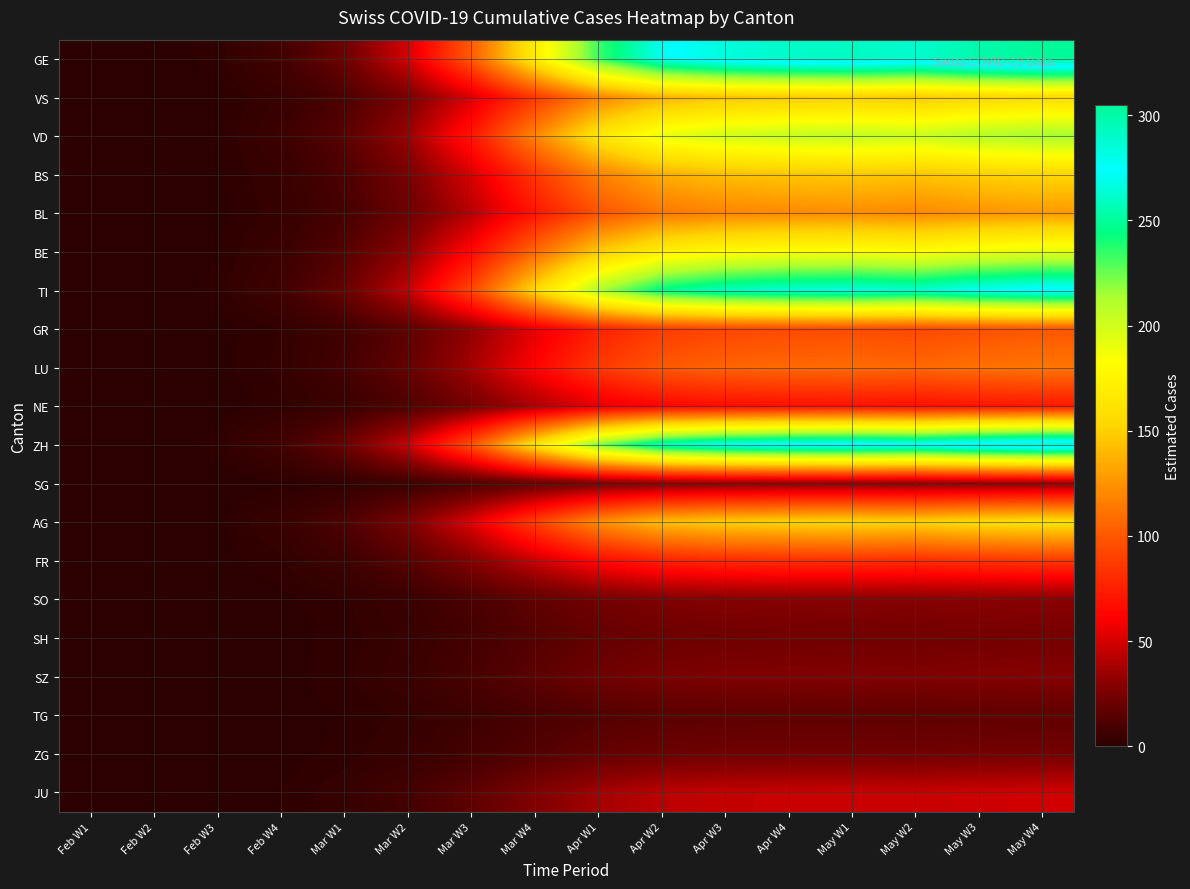

Reading left to right, list all the values displayed in this chart.

GE: Feb W1=0.0	Feb W2=0.2	Feb W3=1.7	Feb W4=7.5	Mar W1=21.5	Mar W2=50.6	Mar W3=101.8	Mar W4=169.7	Apr W1=233.5	Apr W2=270.7	Apr W3=284.1	Apr W4=289.8	May W1=292.1	May W2=288.3	May W3=298.5	May W4=304.8
VS: Feb W1=0.0	Feb W2=0.1	Feb W3=0.9	Feb W4=3.8	Mar W1=10.9	Mar W2=25.7	Mar W3=51.7	Mar W4=86.3	Apr W1=118.7	Apr W2=137.6	Apr W3=144.4	Apr W4=147.3	May W1=148.5	May W2=146.6	May W3=151.8	May W4=154.9
VD: Feb W1=0.0	Feb W2=0.2	Feb W3=1.2	Feb W4=5.3	Mar W1=15.1	Mar W2=35.6	Mar W3=71.6	Mar W4=119.4	Apr W1=164.4	Apr W2=190.5	Apr W3=200.0	Apr W4=204.0	May W1=205.6	May W2=203.0	May W3=210.1	May W4=214.5
BS: Feb W1=0.0	Feb W2=0.1	Feb W3=0.9	Feb W4=3.8	Mar W1=10.8	Mar W2=25.5	Mar W3=51.2	Mar W4=85.3	Apr W1=117.4	Apr W2=136.1	Apr W3=142.8	Apr W4=145.7	May W1=146.9	May W2=145.0	May W3=150.1	May W4=153.2
BL: Feb W1=0.0	Feb W2=0.1	Feb W3=0.7	Feb W4=3.1	Mar W1=9.0	Mar W2=21.2	Mar W3=42.6	Mar W4=71.1	Apr W1=97.8	Apr W2=113.4	Apr W3=119.0	Apr W4=121.4	May W1=122.4	May W2=120.8	May W3=125.1	May W4=127.7
BE: Feb W1=0.0	Feb W2=0.2	Feb W3=1.1	Feb W4=4.7	Mar W1=13.6	Mar W2=32.0	Mar W3=64.2	Mar W4=107.1	Apr W1=147.4	Apr W2=170.9	Apr W3=179.4	Apr W4=183.0	May W1=184.4	May W2=182.0	May W3=188.5	May W4=192.4
TI: Feb W1=0.0	Feb W2=0.2	Feb W3=1.6	Feb W4=6.8	Mar W1=19.6	Mar W2=46.1	Mar W3=92.7	Mar W4=154.5	Apr W1=212.6	Apr W2=246.5	Apr W3=258.7	Apr W4=263.9	May W1=266.0	May W2=262.6	May W3=271.9	May W4=277.5
GR: Feb W1=0.0	Feb W2=0.1	Feb W3=0.6	Feb W4=2.4	Mar W1=7.0	Mar W2=16.4	Mar W3=33.0	Mar W4=55.0	Apr W1=75.7	Apr W2=87.7	Apr W3=92.1	Apr W4=93.9	May W1=94.6	May W2=93.4	May W3=96.7	May W4=98.7
LU: Feb W1=0.0	Feb W2=0.1	Feb W3=0.6	Feb W4=2.8	Mar W1=7.9	Mar W2=18.7	Mar W3=37.5	Mar W4=62.6	Apr W1=86.1	Apr W2=99.8	Apr W3=104.8	Apr W4=106.9	May W1=107.7	May W2=106.3	May W3=110.1	May W4=112.4
NE: Feb W1=0.0	Feb W2=0.1	Feb W3=0.4	Feb W4=1.8	Mar W1=5.0	Mar W2=11.9	Mar W3=23.9	Mar W4=39.8	Apr W1=54.8	Apr W2=63.5	Apr W3=66.7	Apr W4=68.0	May W1=68.5	May W2=67.7	May W3=70.0	May W4=71.5
ZH: Feb W1=0.0	Feb W2=0.2	Feb W3=1.7	Feb W4=7.1	Mar W1=20.6	Mar W2=48.4	Mar W3=97.2	Mar W4=162.1	Apr W1=223.0	Apr W2=258.6	Apr W3=271.4	Apr W4=276.9	May W1=279.0	May W2=275.5	May W3=285.2	May W4=291.1
SG: Feb W1=0.0	Feb W2=0.0	Feb W3=0.2	Feb W4=0.8	Mar W1=2.3	Mar W2=5.4	Mar W3=10.8	Mar W4=18.0	Apr W1=24.8	Apr W2=28.7	Apr W3=30.2	Apr W4=30.8	May W1=31.0	May W2=30.6	May W3=31.7	May W4=32.3
AG: Feb W1=0.0	Feb W2=0.1	Feb W3=0.9	Feb W4=3.9	Mar W1=11.3	Mar W2=26.6	Mar W3=53.4	Mar W4=89.1	Apr W1=122.6	Apr W2=142.1	Apr W3=149.2	Apr W4=152.2	May W1=153.4	May W2=151.4	May W3=156.8	May W4=160.0
FR: Feb W1=0.0	Feb W2=0.1	Feb W3=0.5	Feb W4=2.1	Mar W1=6.0	Mar W2=14.1	Mar W3=28.4	Mar W4=47.4	Apr W1=65.2	Apr W2=75.6	Apr W3=79.4	Apr W4=81.0	May W1=81.6	May W2=80.5	May W3=83.4	May W4=85.1
SO: Feb W1=0.0	Feb W2=0.0	Feb W3=0.2	Feb W4=0.8	Mar W1=2.2	Mar W2=5.1	Mar W3=10.2	Mar W4=17.1	Apr W1=23.5	Apr W2=27.2	Apr W3=28.6	Apr W4=29.1	May W1=29.4	May W2=29.0	May W3=30.0	May W4=30.6
SH: Feb W1=0.0	Feb W2=0.0	Feb W3=0.1	Feb W4=0.6	Mar W1=1.7	Mar W2=4.0	Mar W3=8.0	Mar W4=13.3	Apr W1=18.3	Apr W2=21.2	Apr W3=22.2	Apr W4=22.7	May W1=22.8	May W2=22.6	May W3=23.3	May W4=23.8
SZ: Feb W1=0.0	Feb W2=0.0	Feb W3=0.2	Feb W4=0.7	Mar W1=2.0	Mar W2=4.8	Mar W3=9.7	Mar W4=16.1	Apr W1=22.2	Apr W2=25.7	Apr W3=27.0	Apr W4=27.5	May W1=27.7	May W2=27.4	May W3=28.4	May W4=28.9
TG: Feb W1=0.0	Feb W2=0.0	Feb W3=0.1	Feb W4=0.4	Mar W1=1.2	Mar W2=2.8	Mar W3=5.7	Mar W4=9.5	Apr W1=13.0	Apr W2=15.1	Apr W3=15.9	Apr W4=16.2	May W1=16.3	May W2=16.1	May W3=16.7	May W4=17.0
ZG: Feb W1=0.0	Feb W2=0.0	Feb W3=0.1	Feb W4=0.6	Mar W1=1.7	Mar W2=4.0	Mar W3=8.0	Mar W4=13.3	Apr W1=18.3	Apr W2=21.2	Apr W3=22.2	Apr W4=22.7	May W1=22.8	May W2=22.6	May W3=23.3	May W4=23.8
JU: Feb W1=0.0	Feb W2=0.0	Feb W3=0.3	Feb W4=1.2	Mar W1=3.5	Mar W2=8.2	Mar W3=16.5	Mar W4=27.5	Apr W1=37.8	Apr W2=43.9	Apr W3=46.0	Apr W4=47.0	May W1=47.3	May W2=46.7	May W3=48.4	May W4=49.4